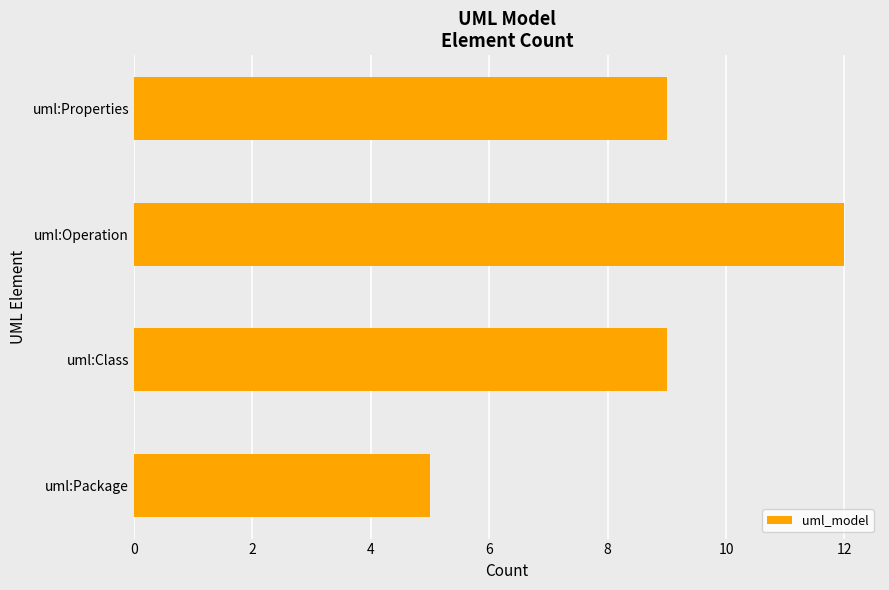

True or false: the data shows 9 at uml:Class.

True